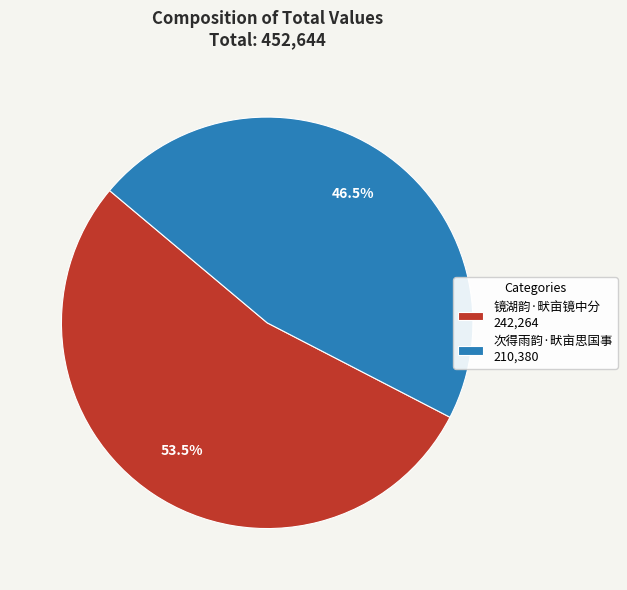

Count the number of slices in the pie.

2